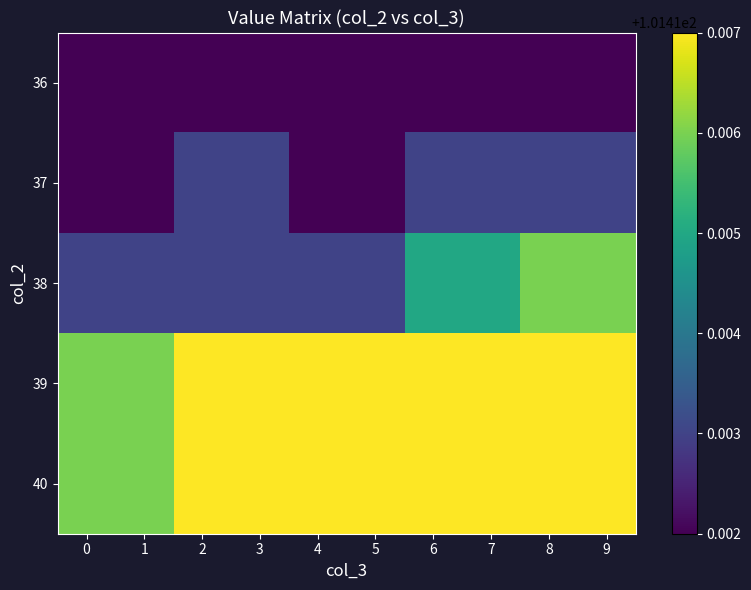

At 1, list the series in order from largest to smallest.

39, 40, 38, 36, 37